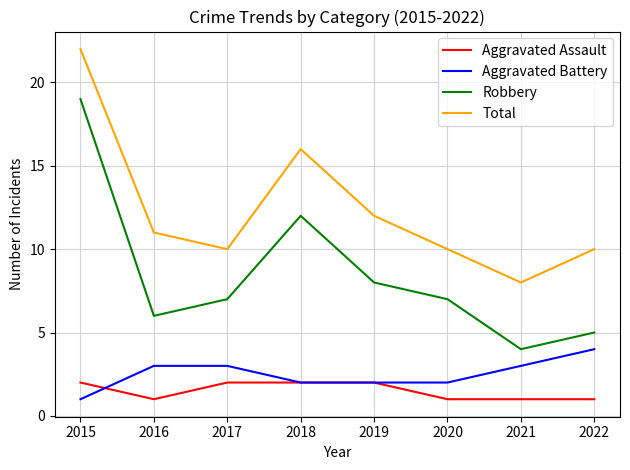

Reading left to right, extract all data points from this chart.

Aggravated Assault: 2	1	2	2	2	1	1	1
Aggravated Battery: 1	3	3	2	2	2	3	4
Robbery: 19	6	7	12	8	7	4	5
Total: 22	11	10	16	12	10	8	10